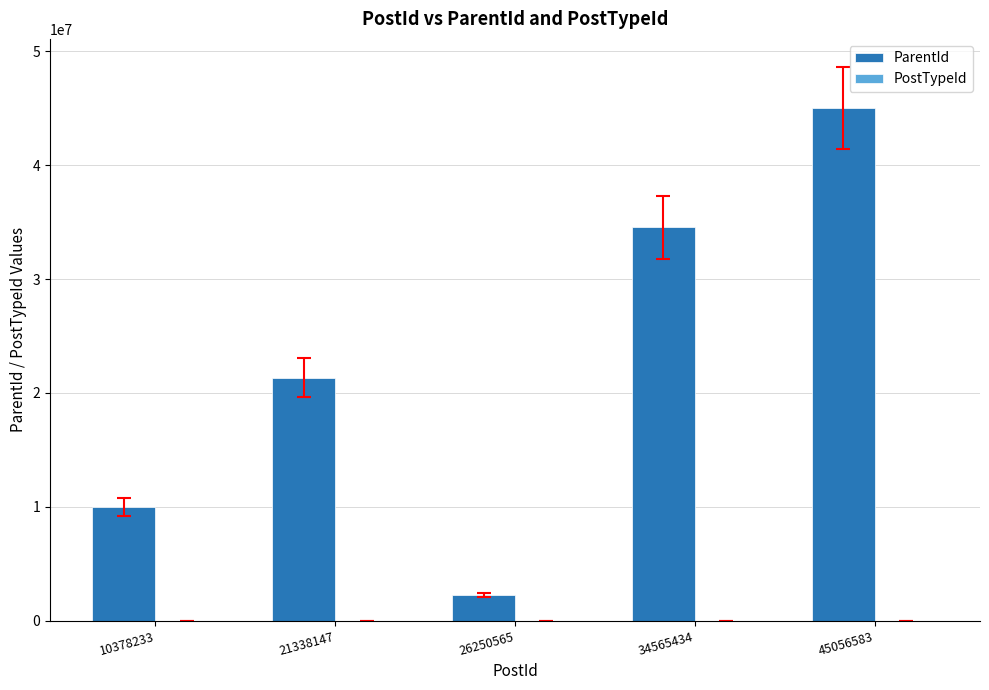

Does the chart contain stacked bars?

No